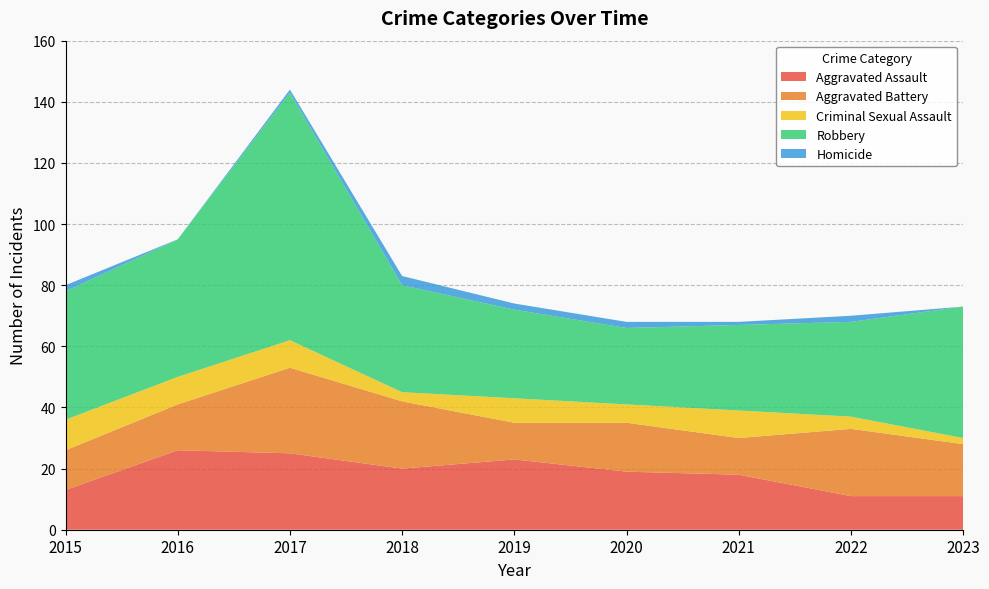

Reading left to right, transcribe all the data shown in this chart.

Aggravated Assault: 13	26	25	20	23	19	18	11	11
Aggravated Battery: 13	15	28	22	12	16	12	22	17
Criminal Sexual Assault: 10	9	9	3	8	6	9	4	2
Robbery: 42	45	81	35	29	25	28	31	43
Homicide: 2	0	1	3	2	2	1	2	0